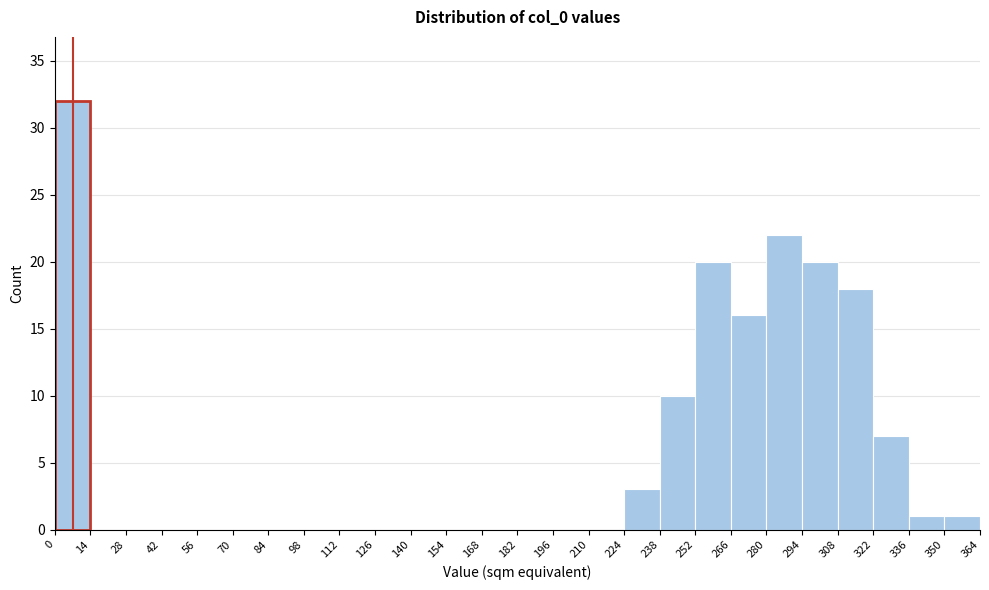

Which range on the x-axis has the tallest bar?

0 to 14